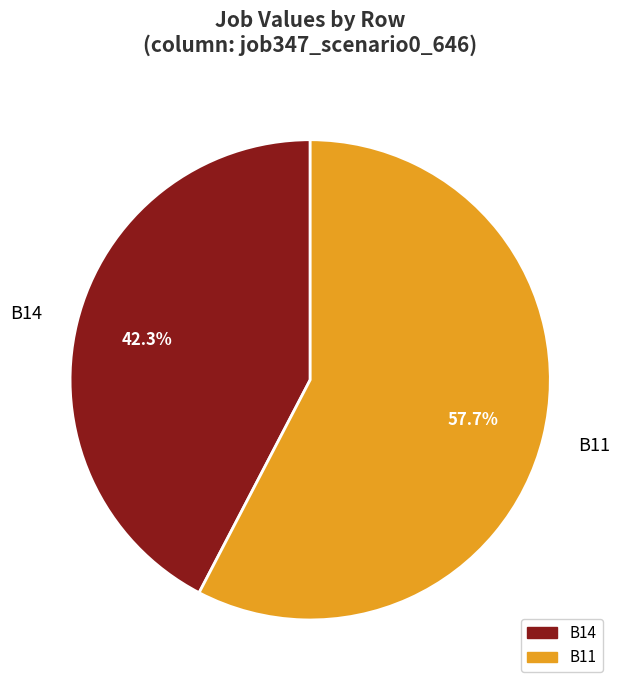

Combined, do B11 and B14 account for over 50%?

Yes